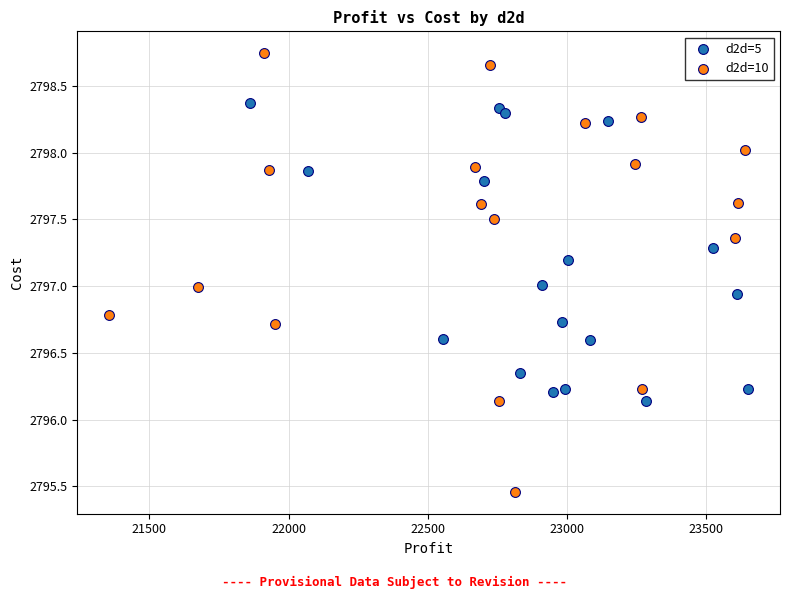

Which series reaches the minimum Y coordinate?

d2d=10